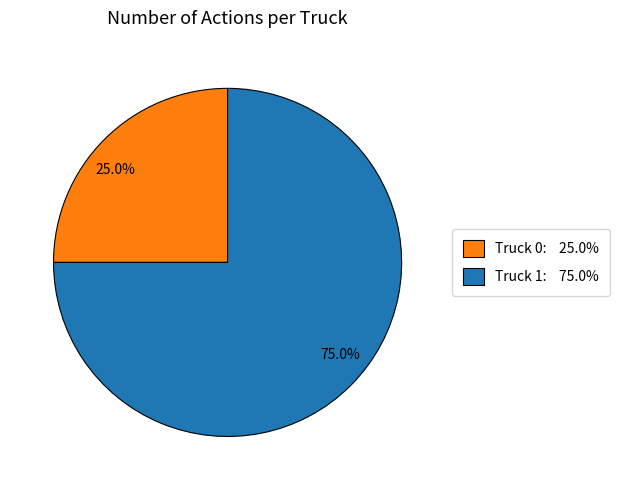

What is the largest slice in the pie chart?

Truck 1